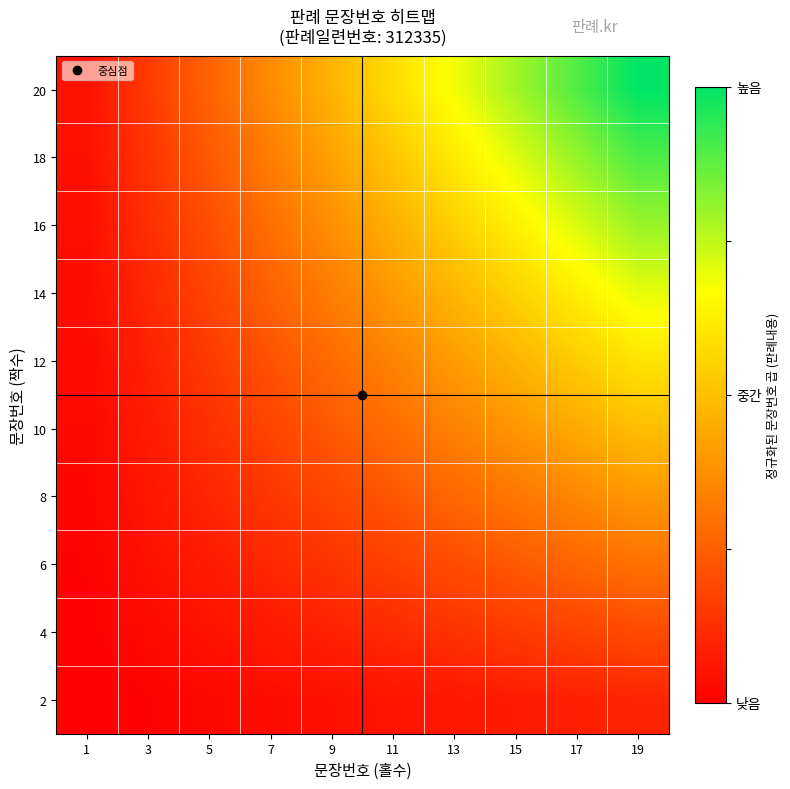

Count the number of categories in the chart.

10